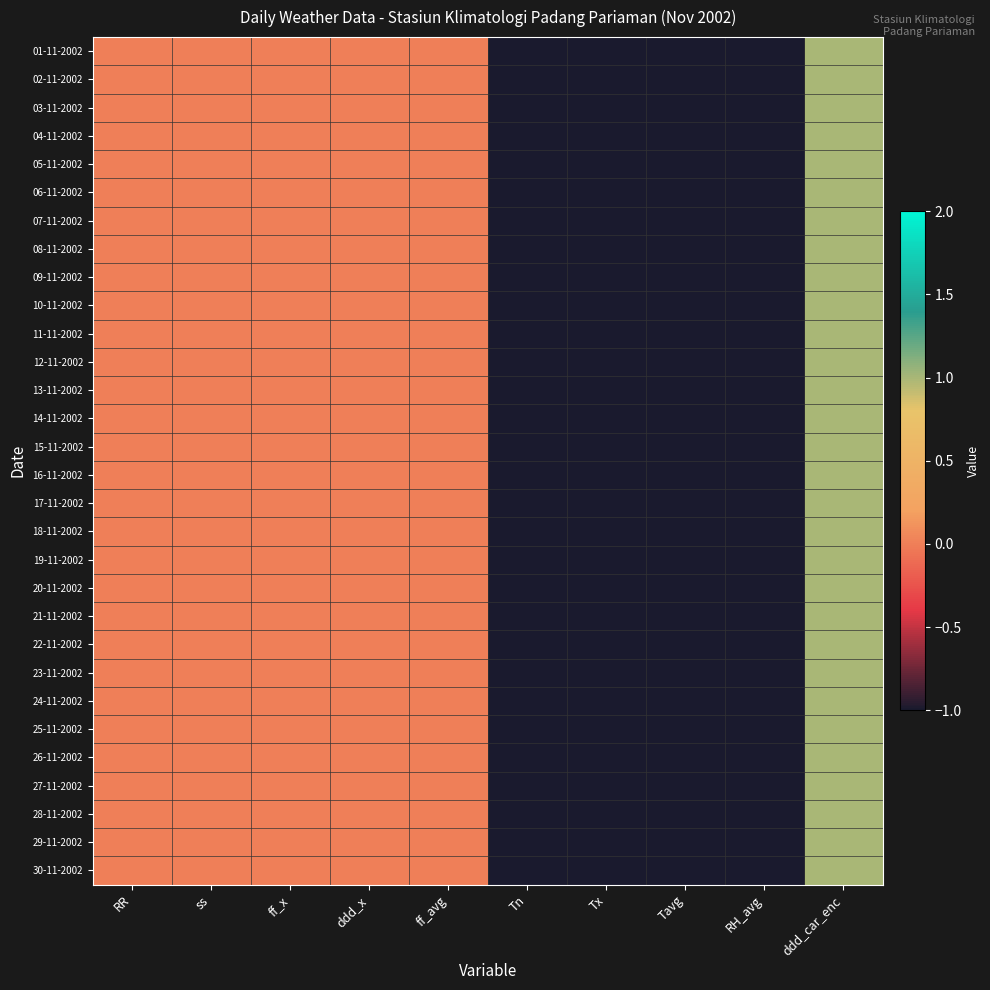

List the series in order of their peak value, highest first.

01-11-2002, 02-11-2002, 03-11-2002, 04-11-2002, 05-11-2002, 06-11-2002, 07-11-2002, 08-11-2002, 09-11-2002, 10-11-2002, 11-11-2002, 12-11-2002, 13-11-2002, 14-11-2002, 15-11-2002, 16-11-2002, 17-11-2002, 18-11-2002, 19-11-2002, 20-11-2002, 21-11-2002, 22-11-2002, 23-11-2002, 24-11-2002, 25-11-2002, 26-11-2002, 27-11-2002, 28-11-2002, 29-11-2002, 30-11-2002